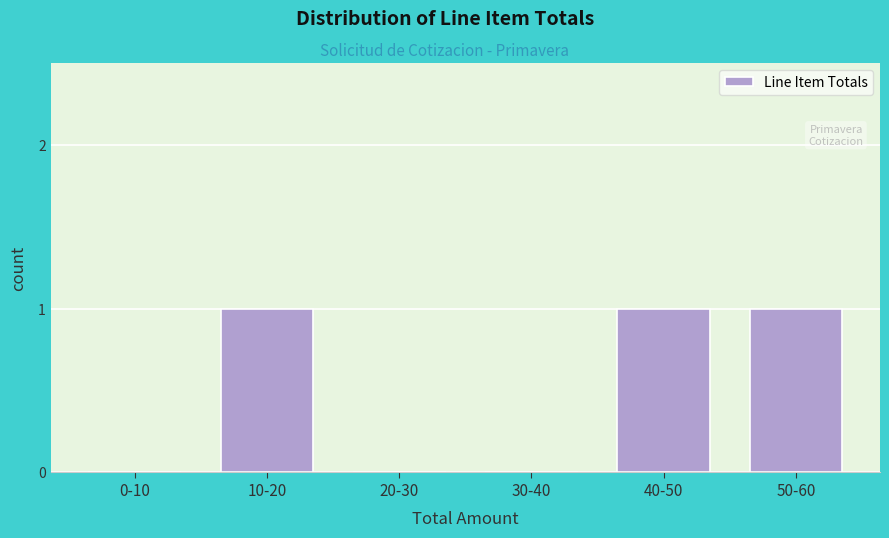

Reading left to right, transcribe all the data shown in this chart.

0-10=0	10-20=1	20-30=0	30-40=0	40-50=1	50-60=1